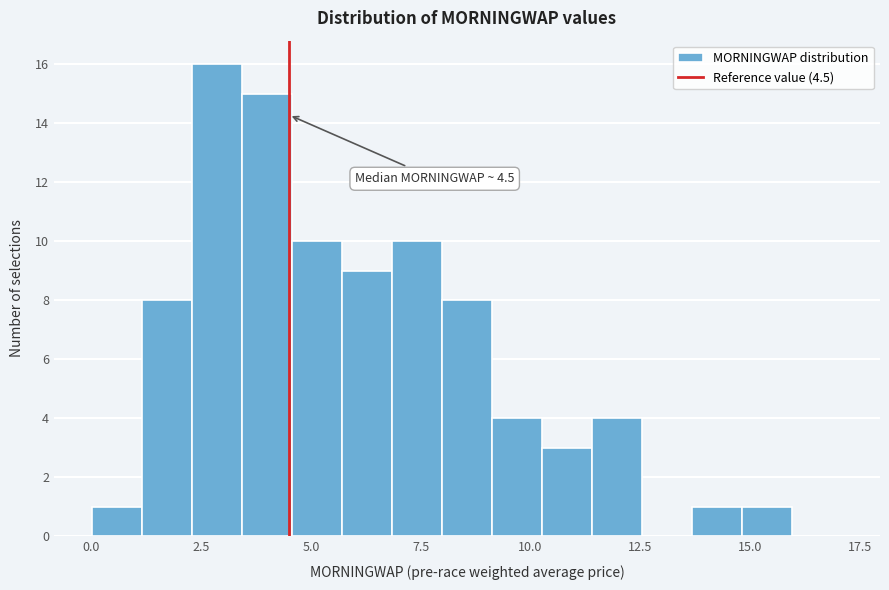

Around what value on the x-axis is the tallest bar? Give the approximate position of its centre, as read against the axis.

3.0